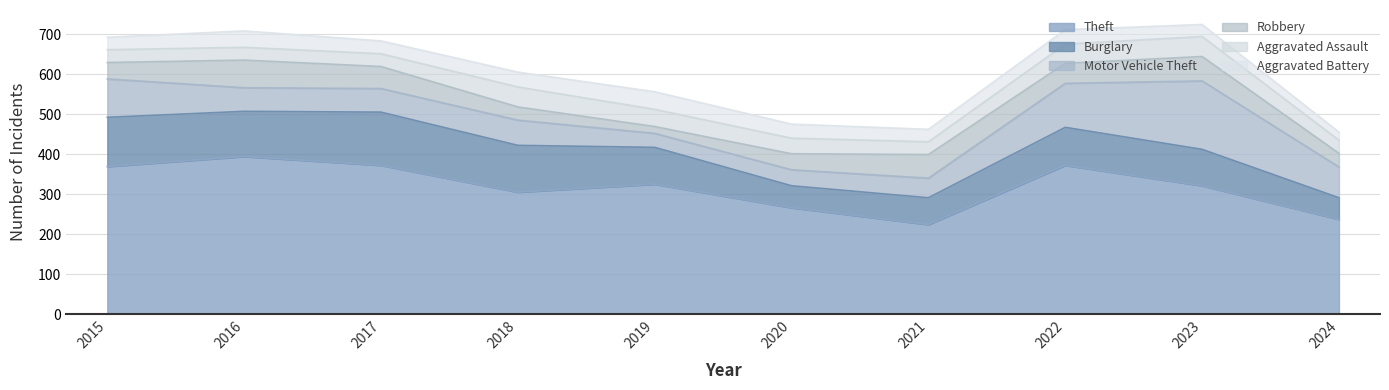

How many interior local valleys does the Aggravated Battery series have?

2